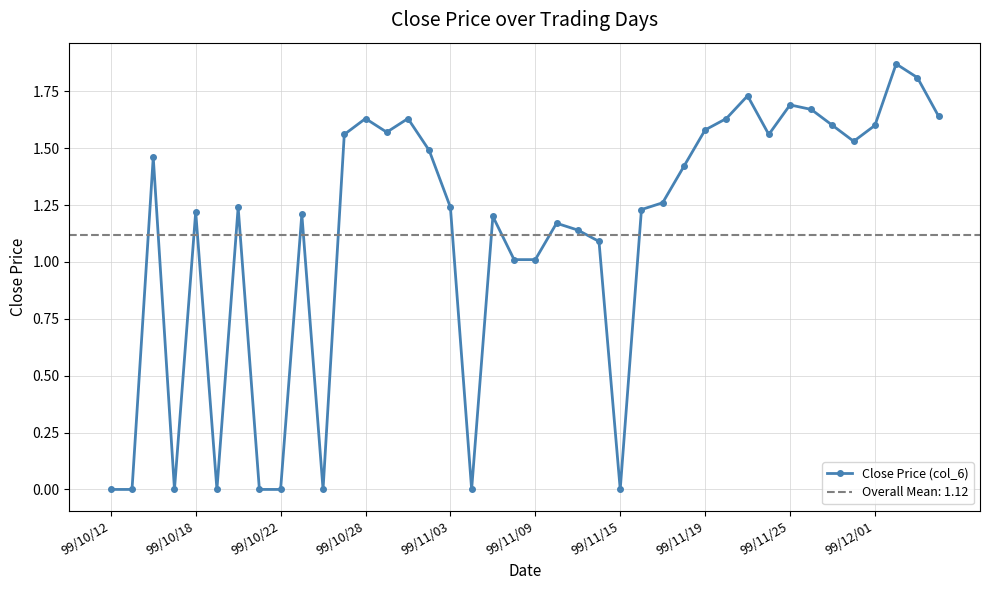

True or false: Close Price (col_6) has more than 1 interior local peaks.

True